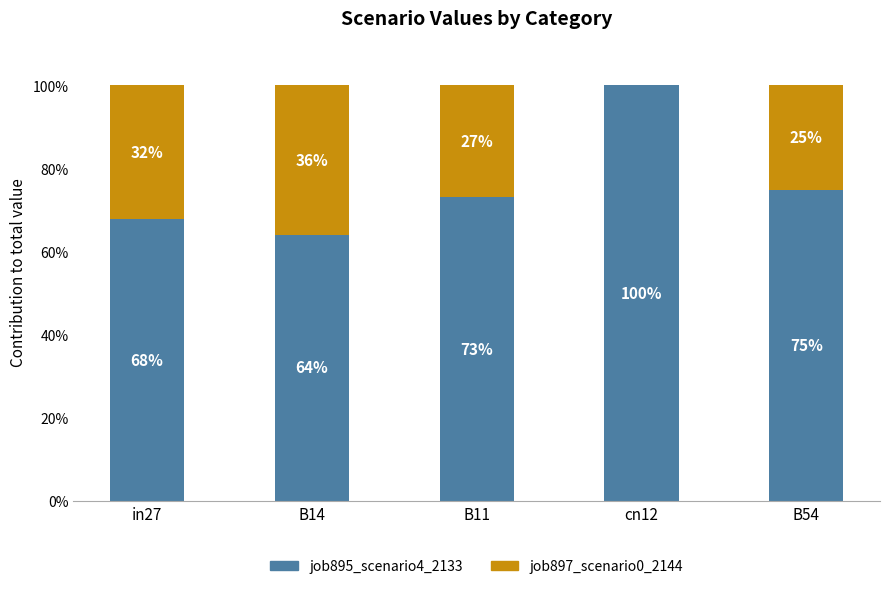

Count the number of categories in the chart.

5